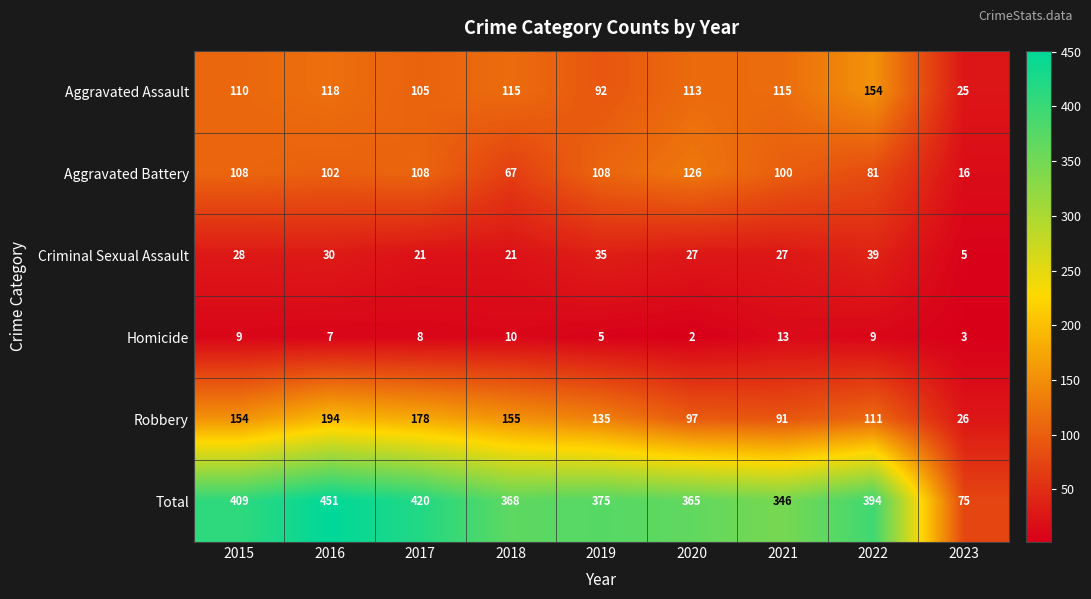

Which series has the widest spread of values?

Total